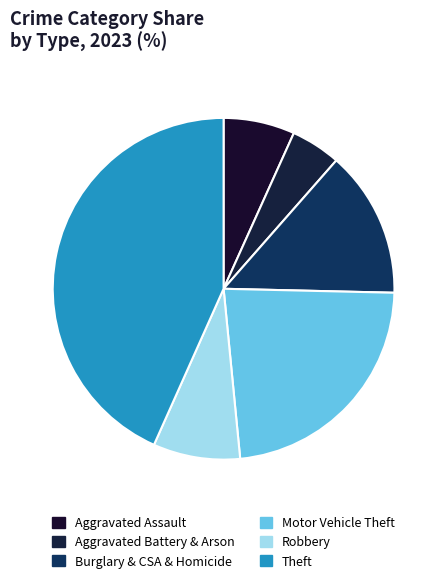

How many segments does this pie chart have?

6